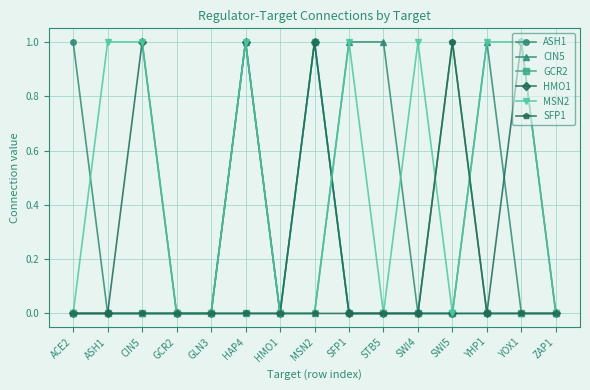

True or false: MSN2 has more than 2 points higher than both neighbors.

True